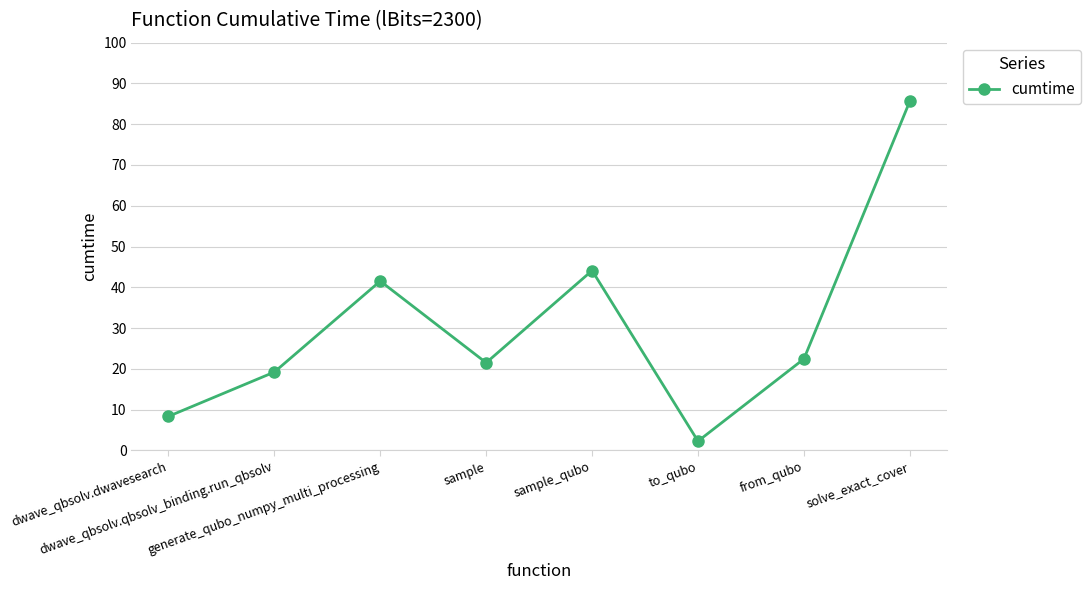

What is the value of the 1st point from the left?

8.3